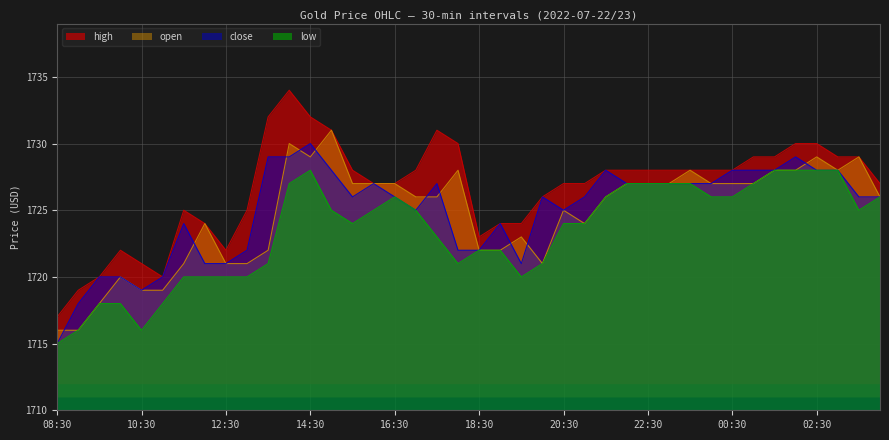

Between 23:30 and 02:00, which series saw the biggest shift?

high